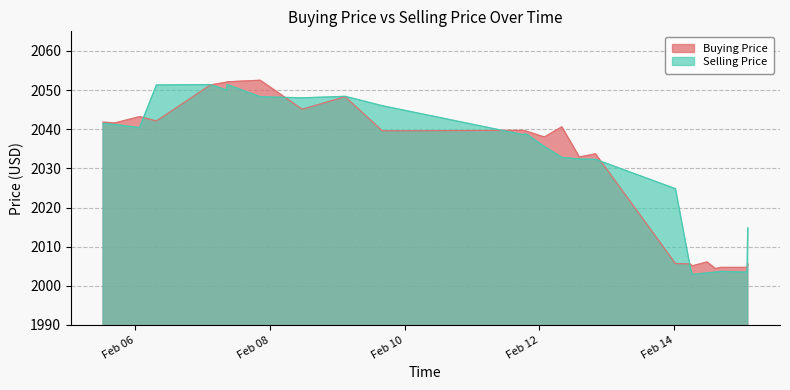

Rank the categories by Buying Price value from highest to lowest.

2024-02-07 20:30:00, 2024-02-07 08:45:00, 2024-02-07 08:30:00, 2024-02-07 02:45:00, 2024-02-09 02:45:00, 2024-02-08 11:30:00, 2024-02-06 01:30:00, 2024-02-06 07:30:00, 2024-02-05 12:30:00, 2024-02-05 16:45:00, 2024-02-12 08:00:00, 2024-02-11 18:15:00, 2024-02-09 16:00:00, 2024-02-11 18:45:00, 2024-02-11 19:45:00, 2024-02-12 01:45:00, 2024-02-12 20:00:00, 2024-02-12 14:15:00, 2024-02-14 11:45:00, 2024-02-14 00:30:00, 2024-02-14 05:45:00, 2024-02-15 02:15:00, 2024-02-14 06:30:00, 2024-02-14 16:30:00, 2024-02-15 02:00:00, 2024-02-14 14:45:00